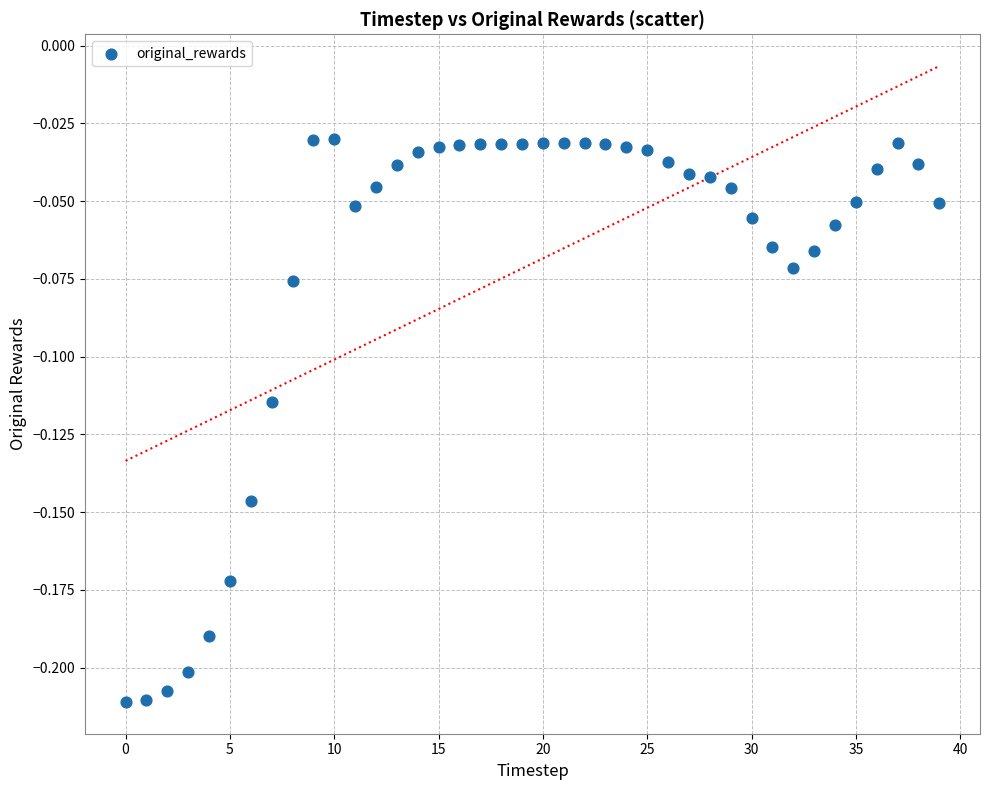

How many data points are displayed?

40